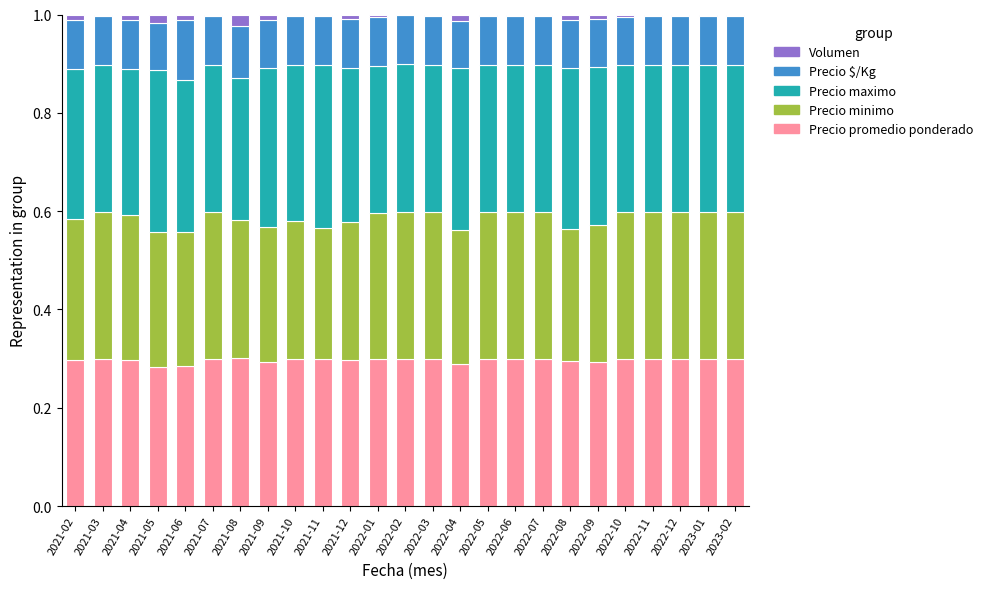

Is it true that Precio promedio ponderado equals 0.3 at 2023-01?

True